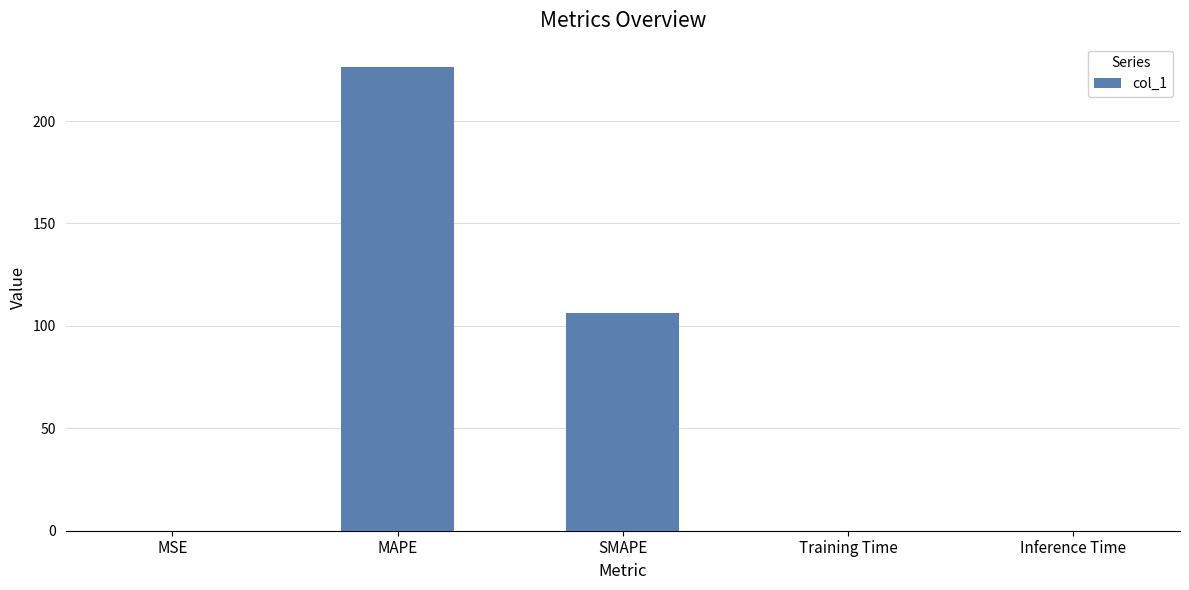

How many data points does each series have?

5